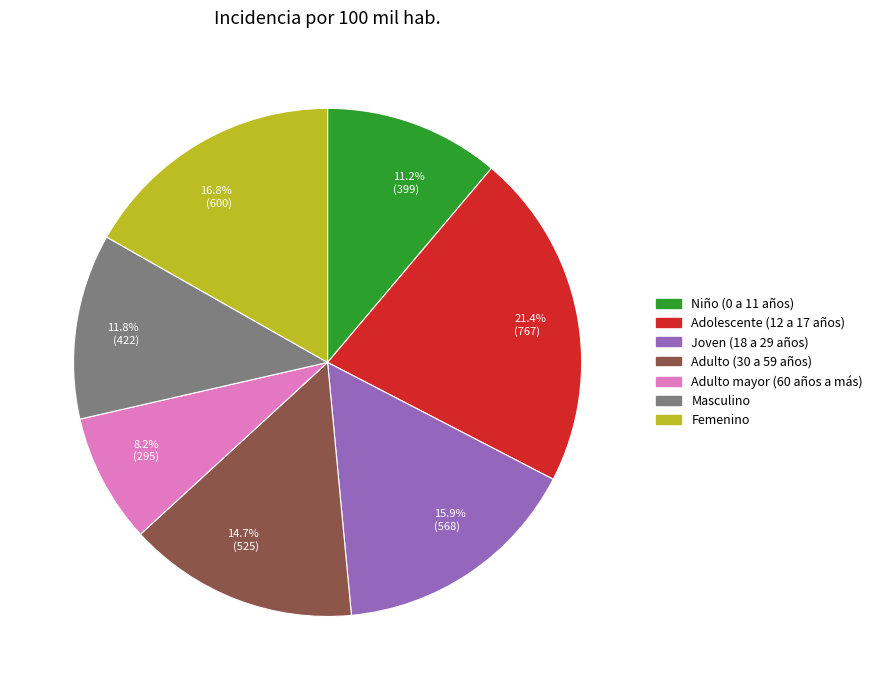

Is 15.9% (568) the majority of the pie?

No